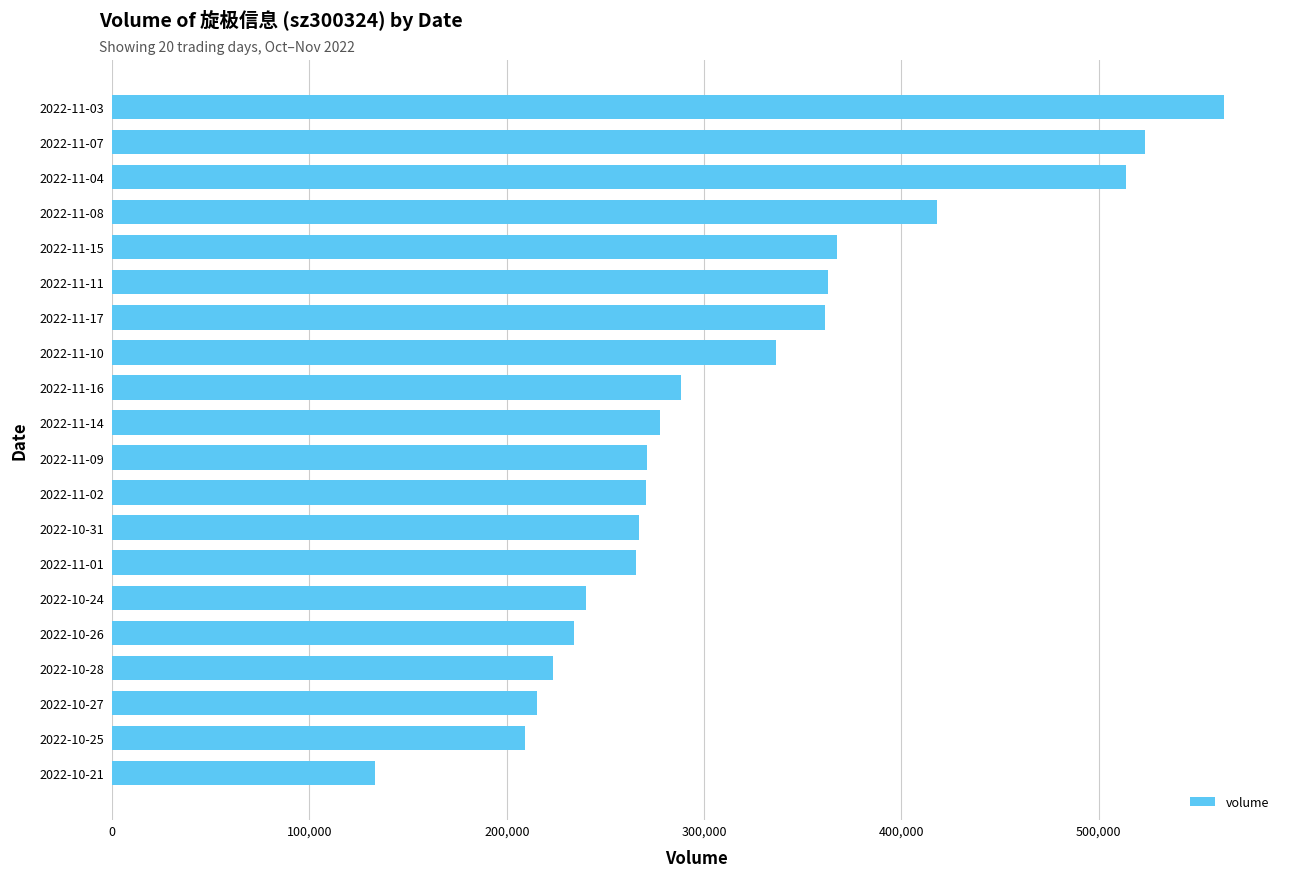

Does the chart contain stacked bars?

No